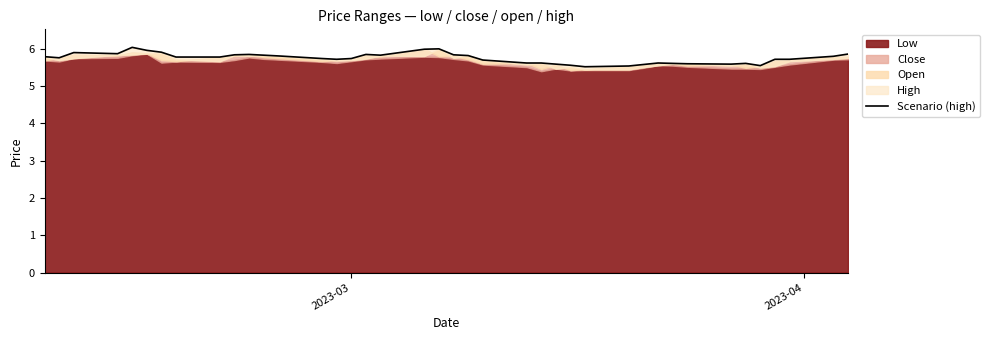

What is the difference between the maximum and minimum values?

0.5